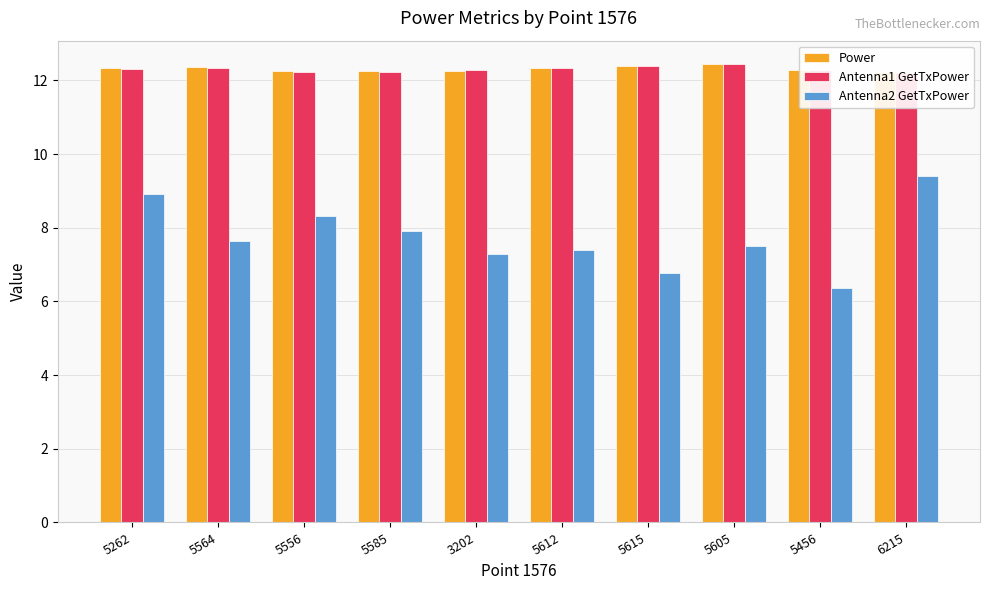

How many data points in Antenna2 GetTxPower are less than 7?

2